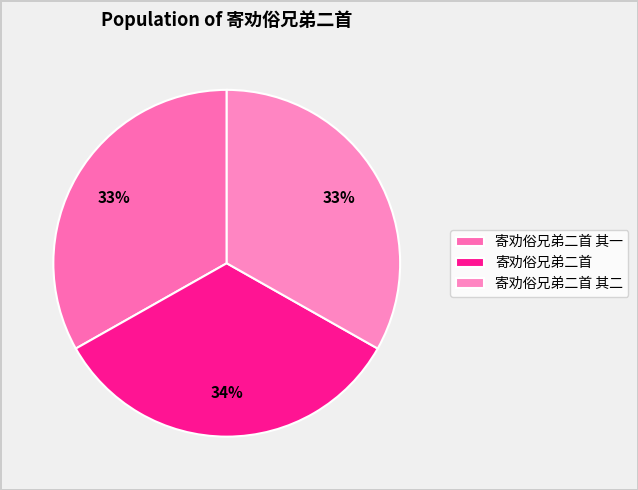

What is the total percentage of 寄劝俗兄弟二首 其一 and 寄劝俗兄弟二首?

66.8%